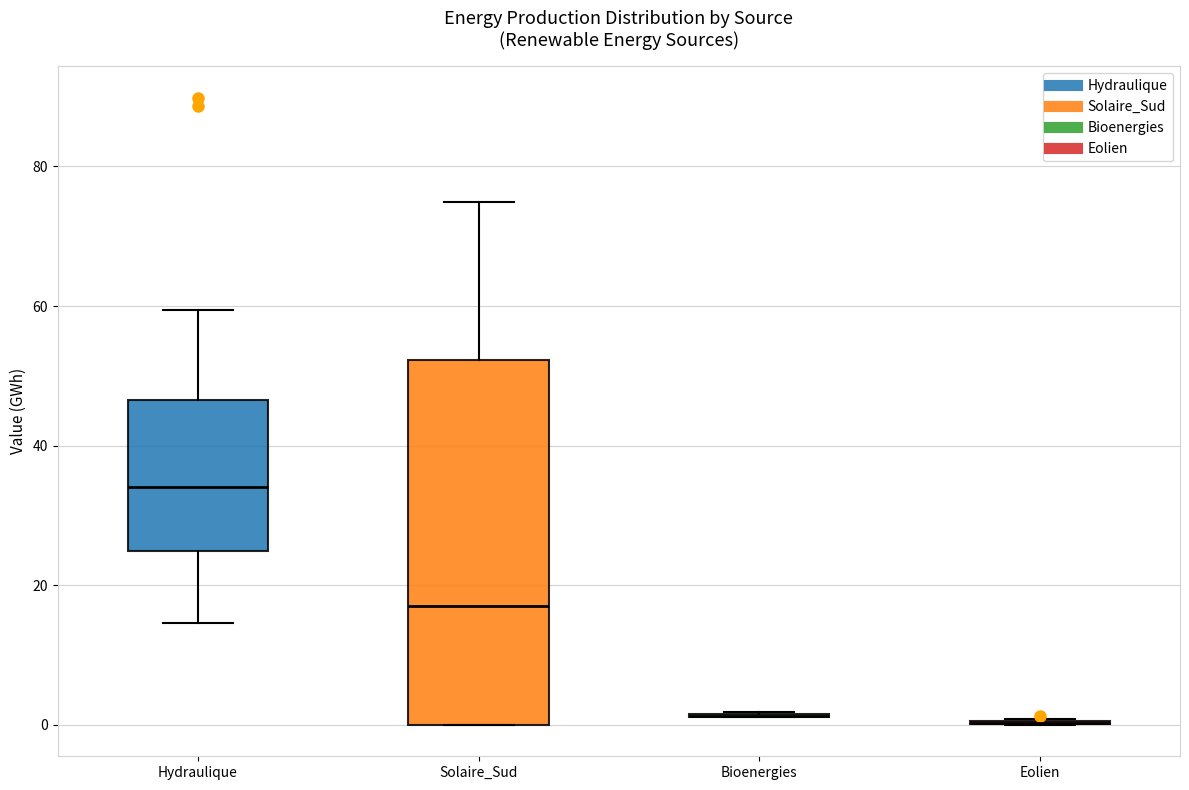

Where does the median line of the box for Solaire_Sud sit on the y-axis? The values are not printed on the chart, so give them approximately, as read against the axis.

18